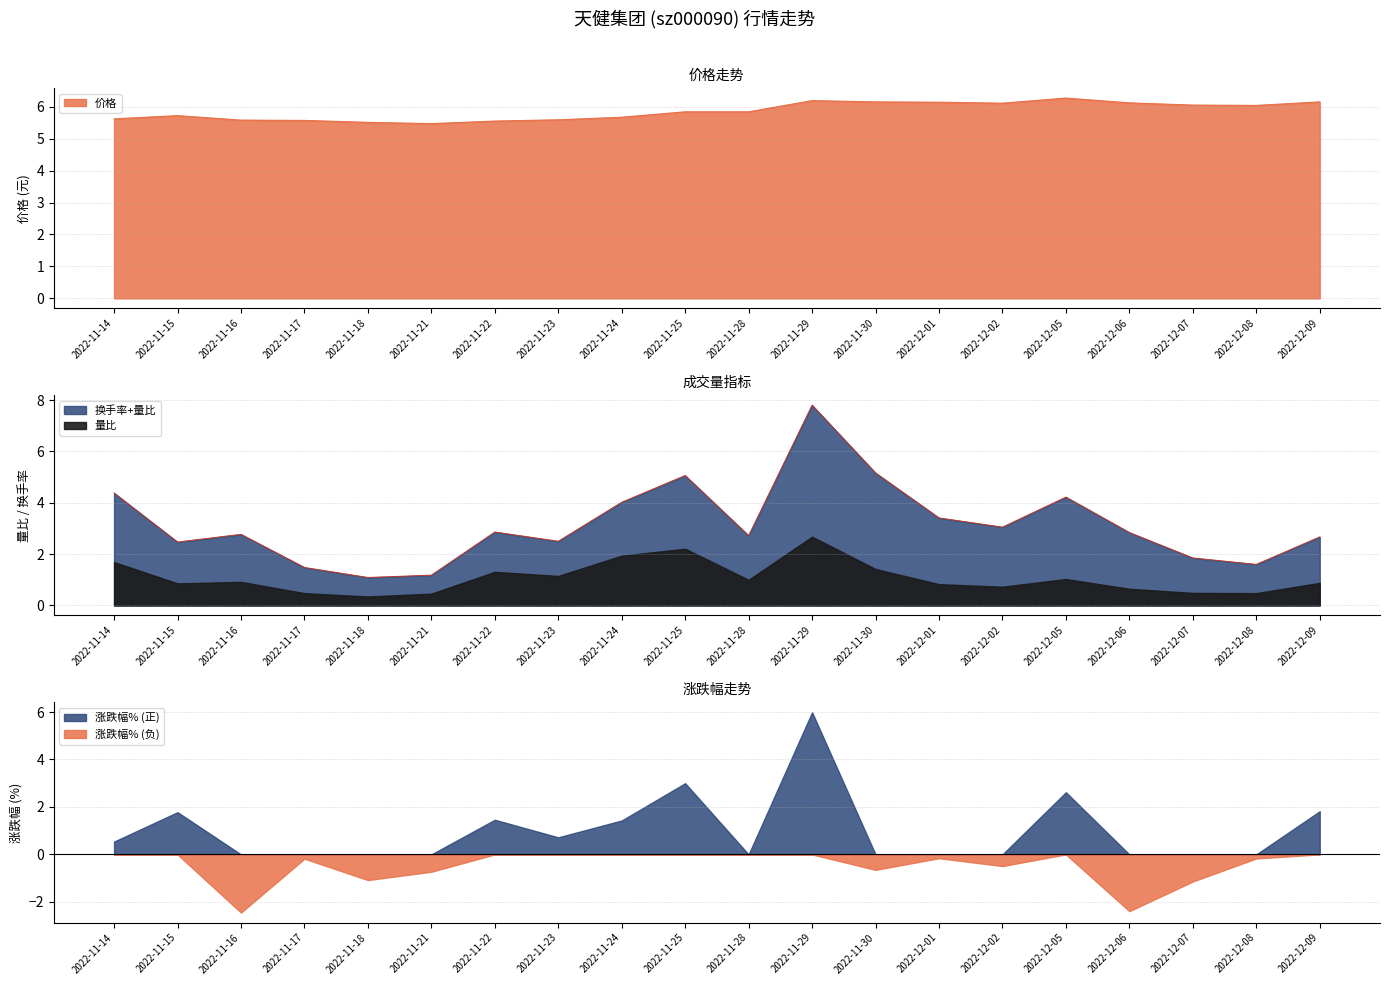

What is the difference between the 量比 values at 2022-11-23 and 2022-12-02?

0.4